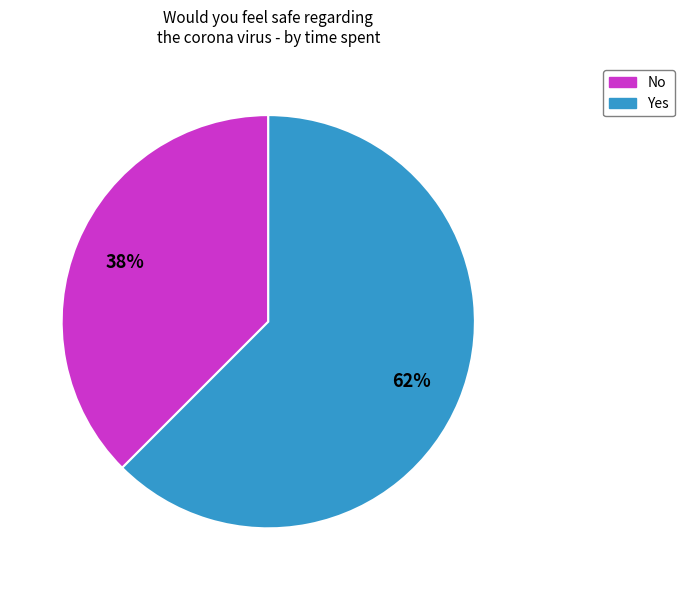

Combined, do No and Yes account for over 50%?

Yes